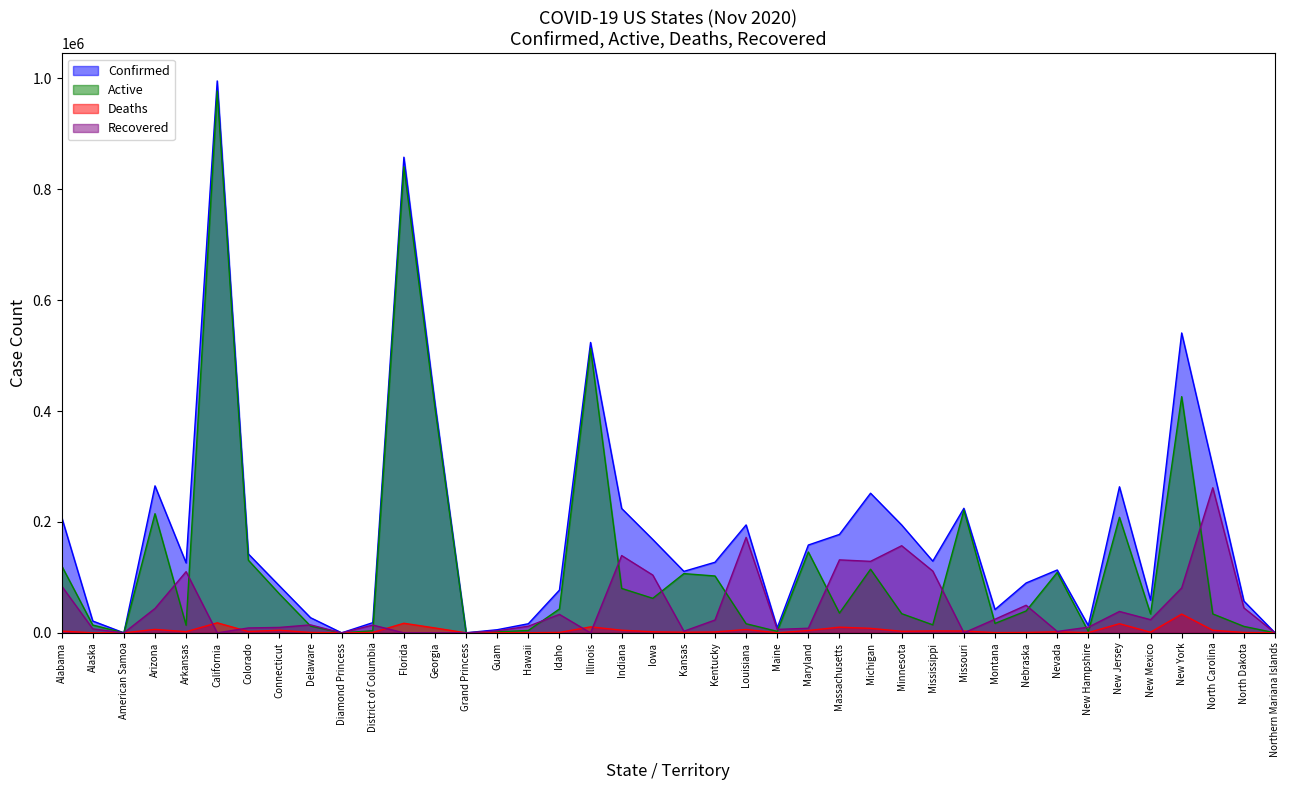

True or false: Active has a value of 16434 at Louisiana.

True